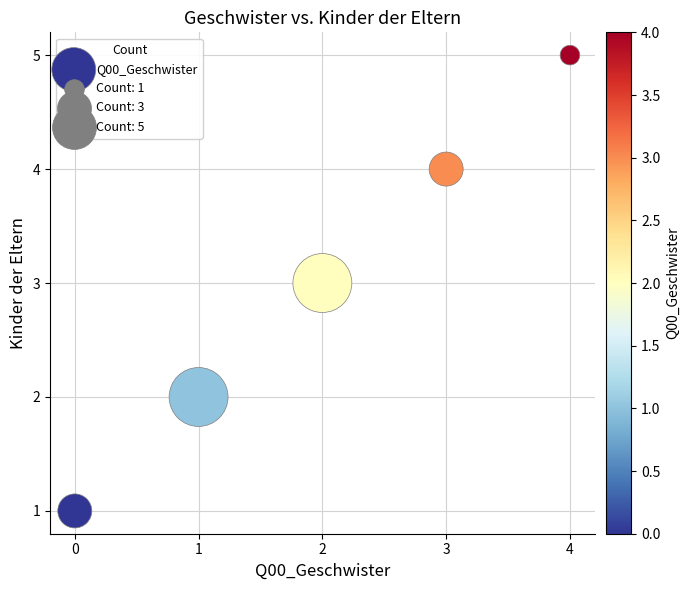

What is the average Y value?

3